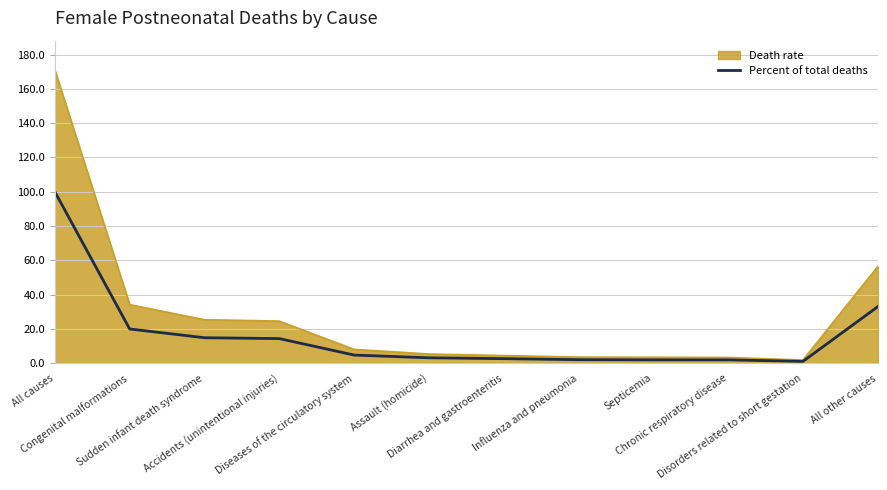

What is the maximum value shown in the chart?

171.0